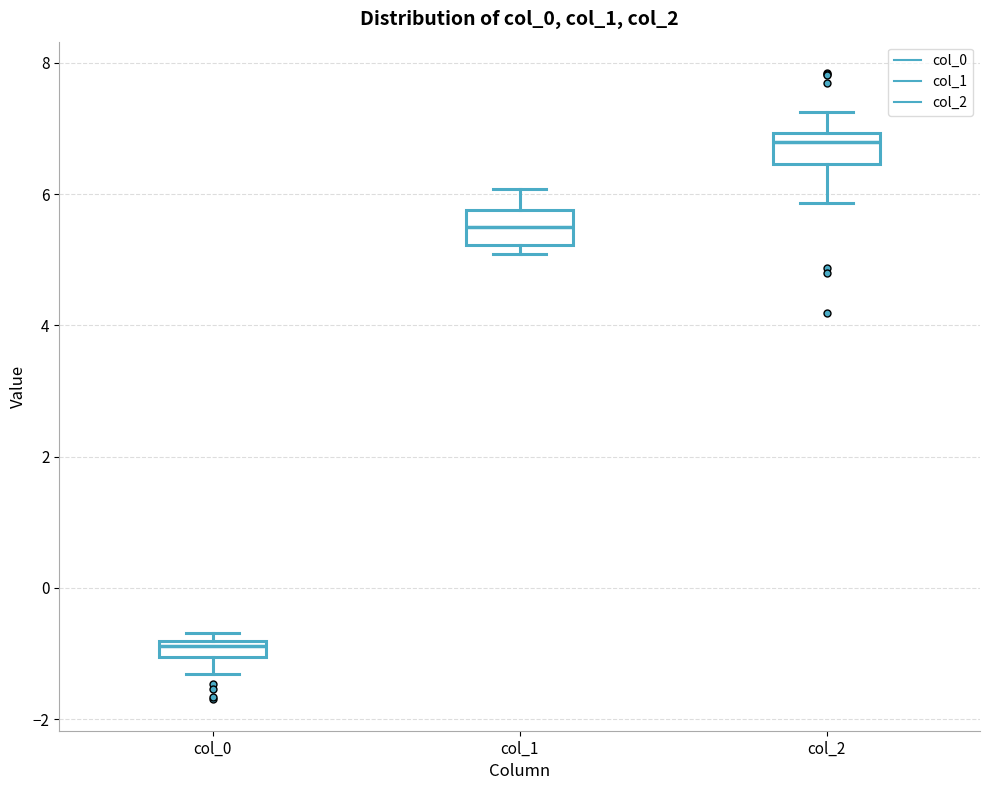

Where is the upper edge of the box for col_0 on the y-axis? The values are not printed on the chart, so give them approximately, as read against the axis.

-0.8